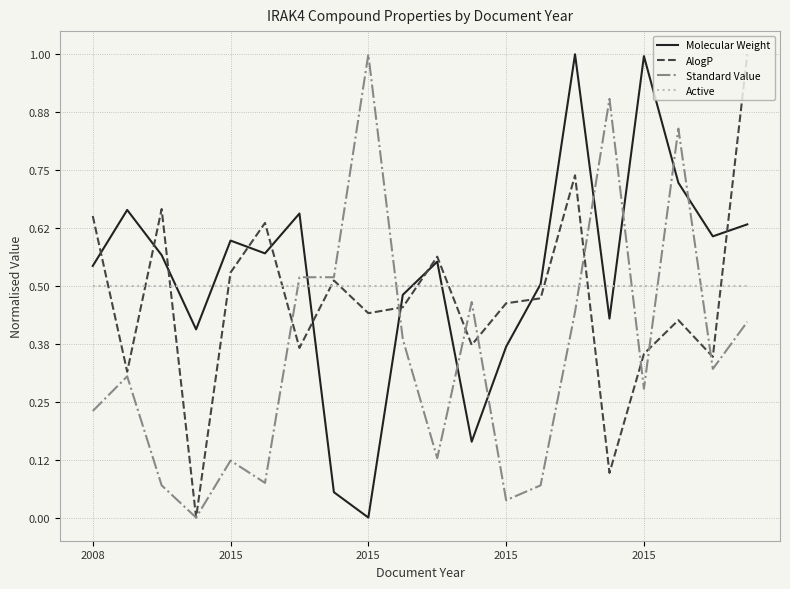

What is the maximum value shown in the chart?

1.0